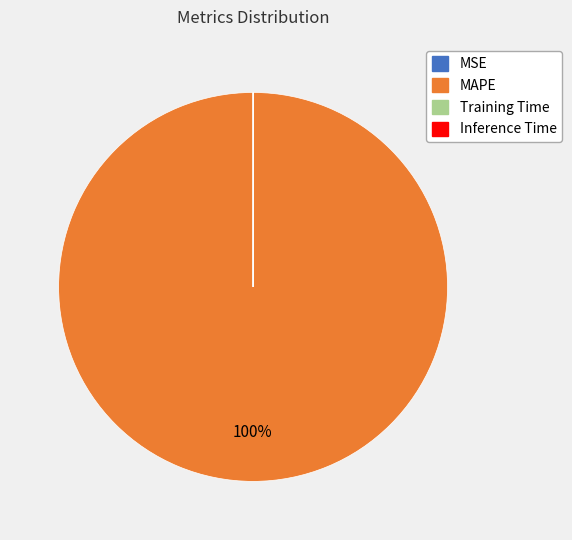

To the nearest percent, what is the average slice percentage?

25%